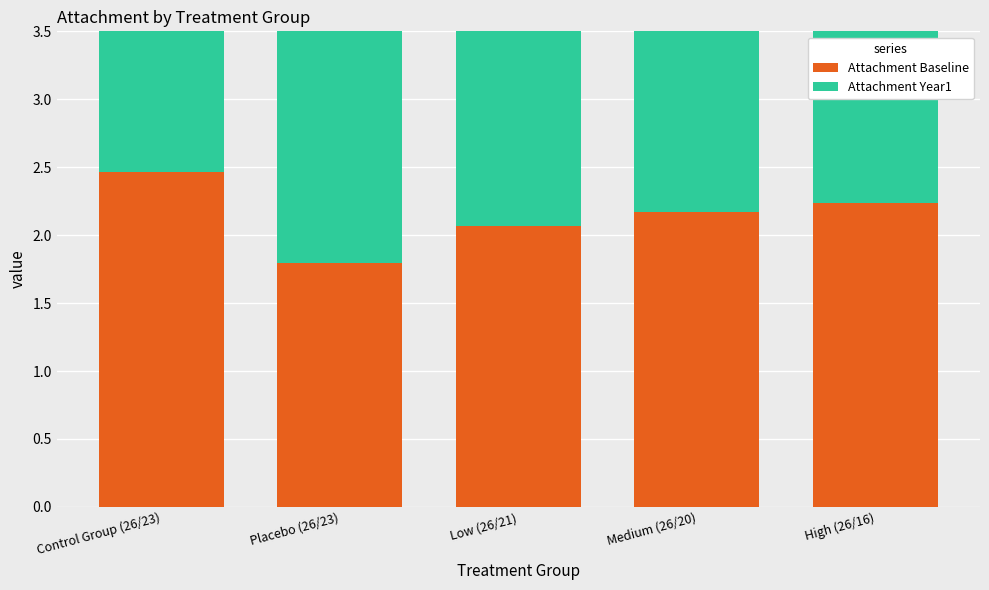

Which label corresponds to the smallest value in the chart?

Placebo (26/23)